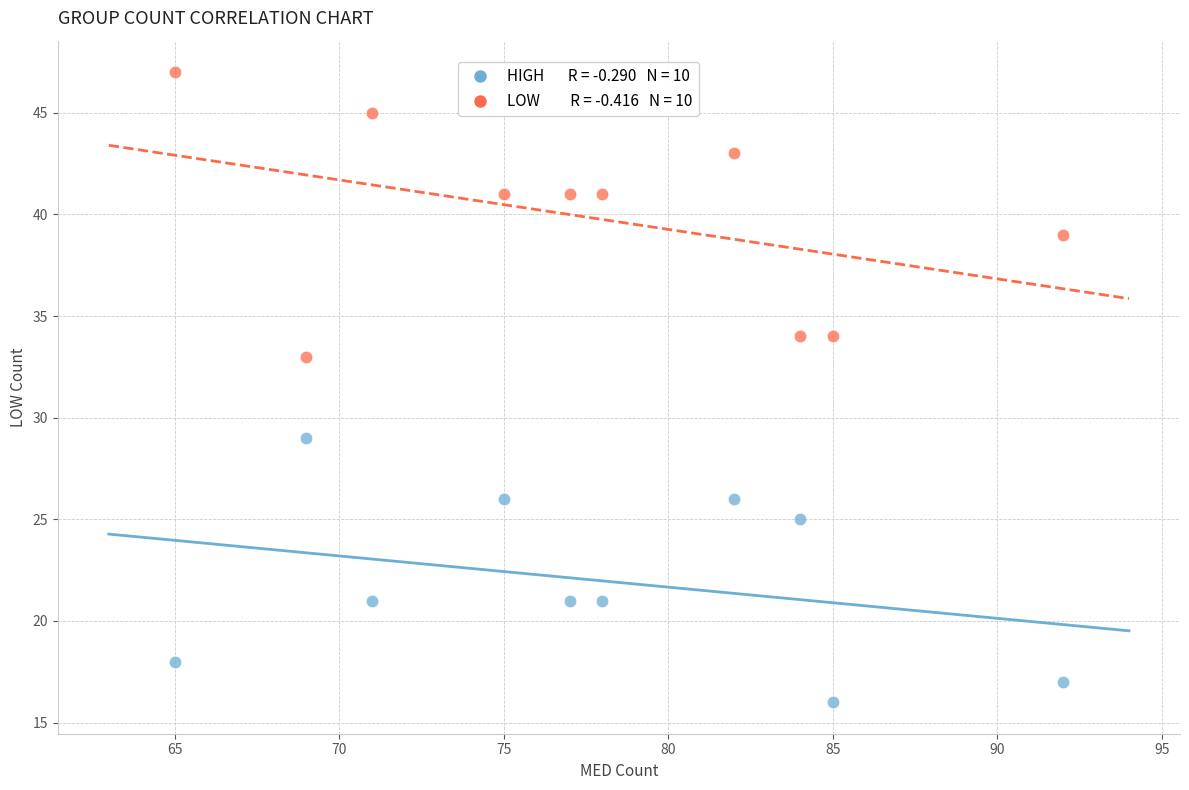

Across all data points, what is the range of X values (max minus min)?

27